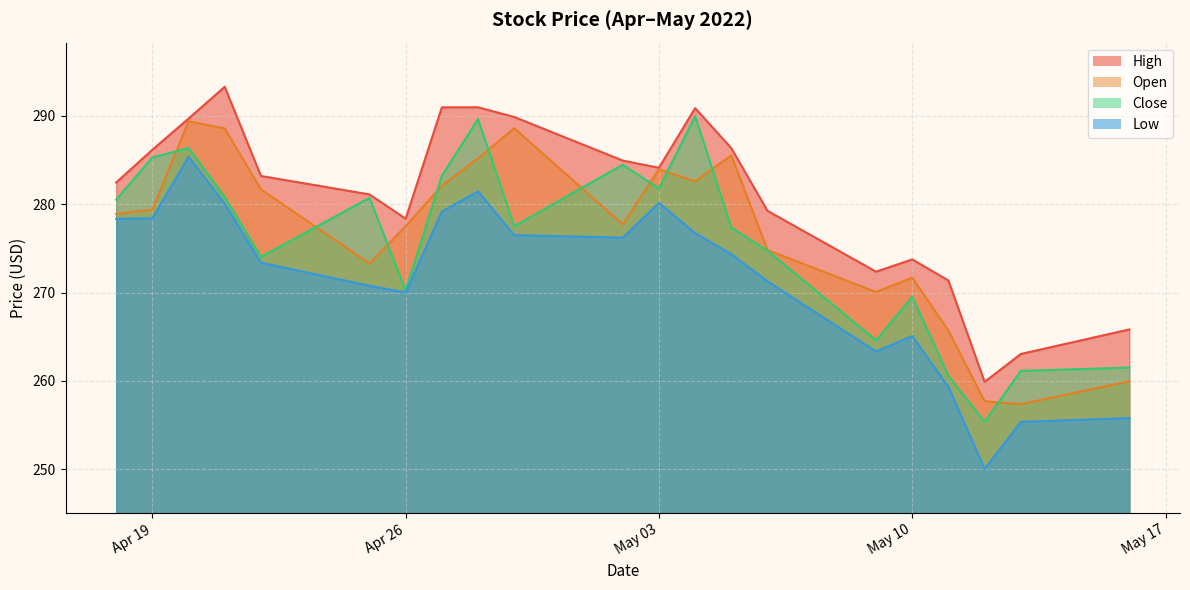

How many lines are shown in the chart?

4